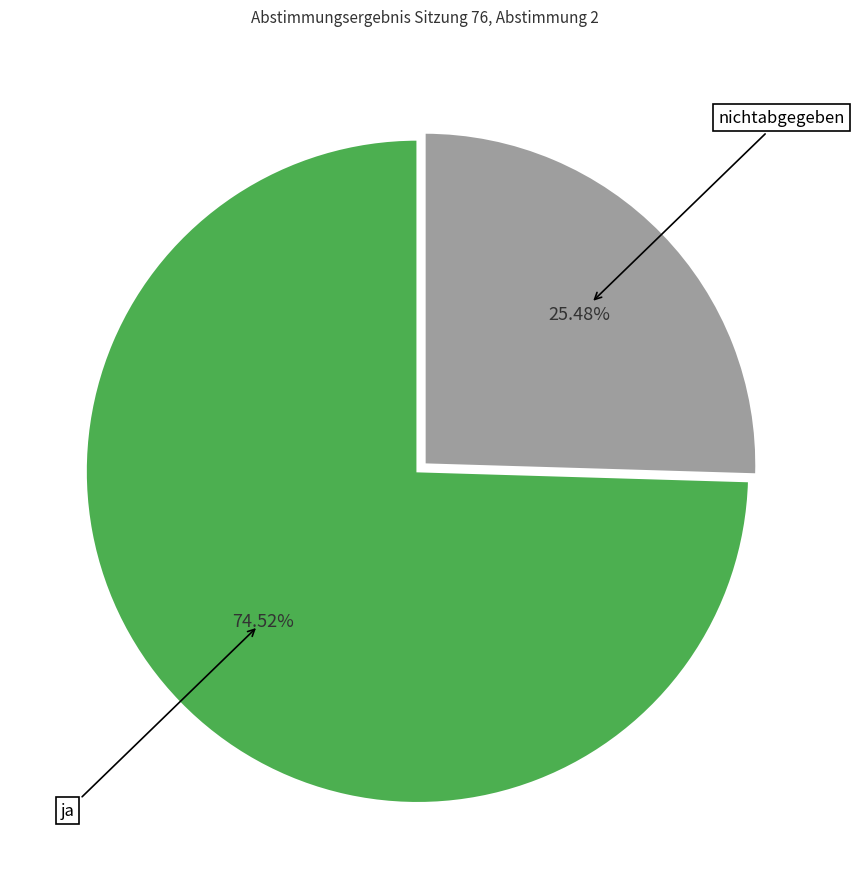

Does any single category account for the majority?

Yes